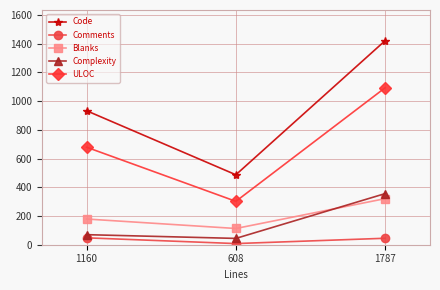

How many data points does each series have?

3